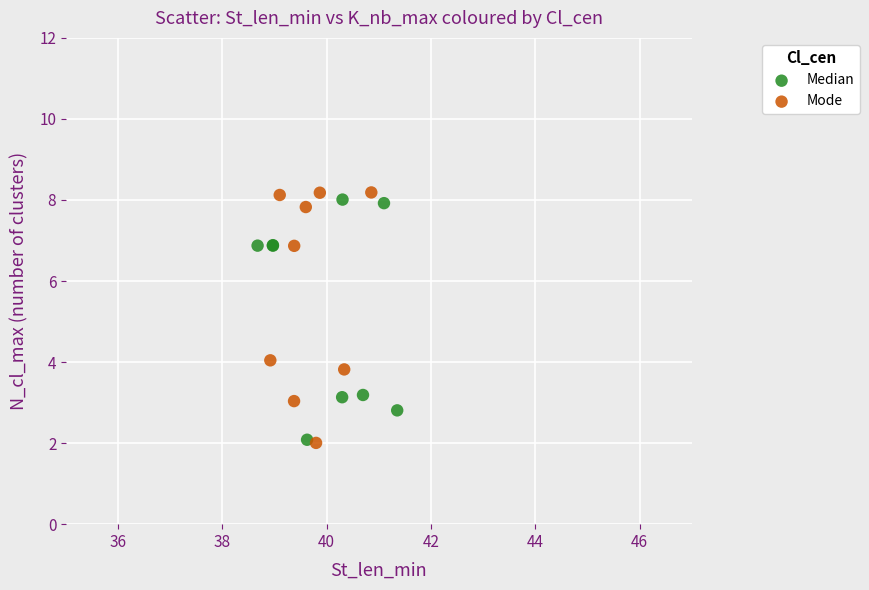

Which series has the largest Y range (max minus min)?

Mode